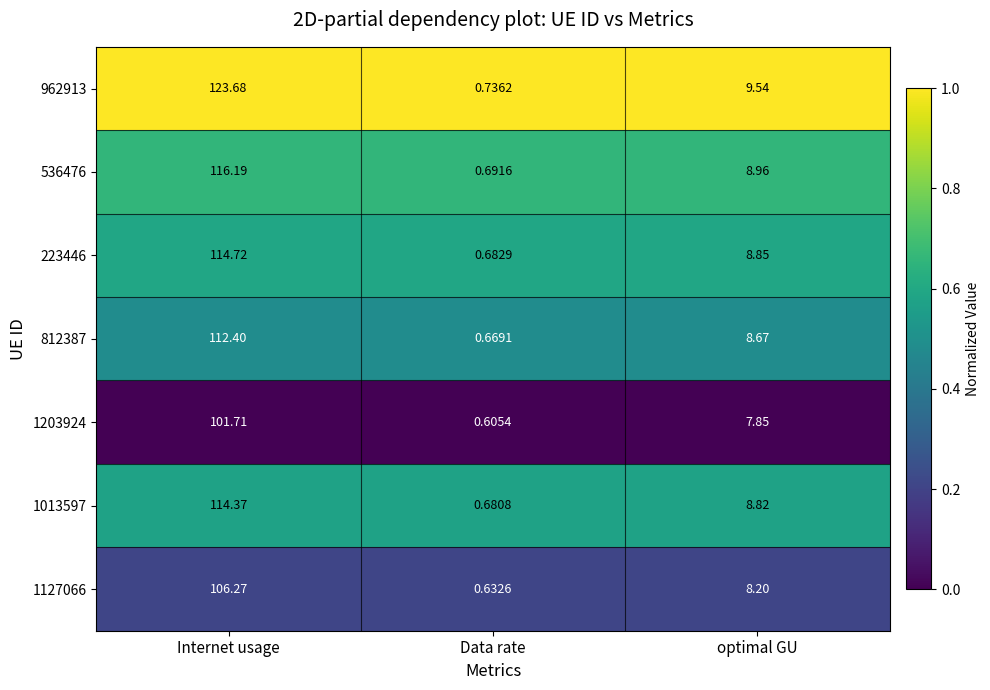

At which label does 223446 reach its minimum?

Data rate